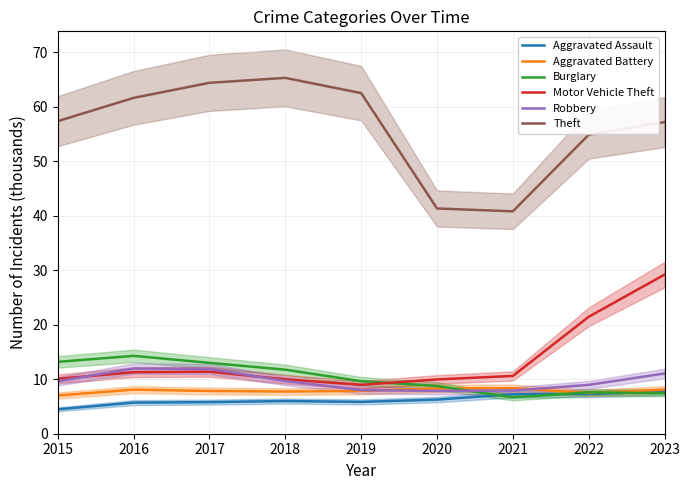

What is the total value across all series at 2018?

110.4